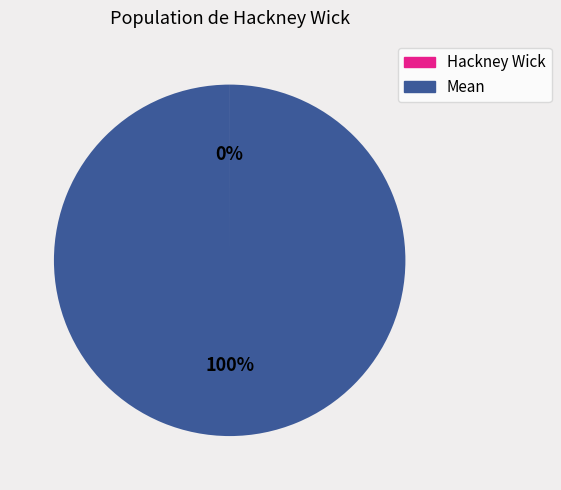

Is it true that Mean is 90% of the pie?

False